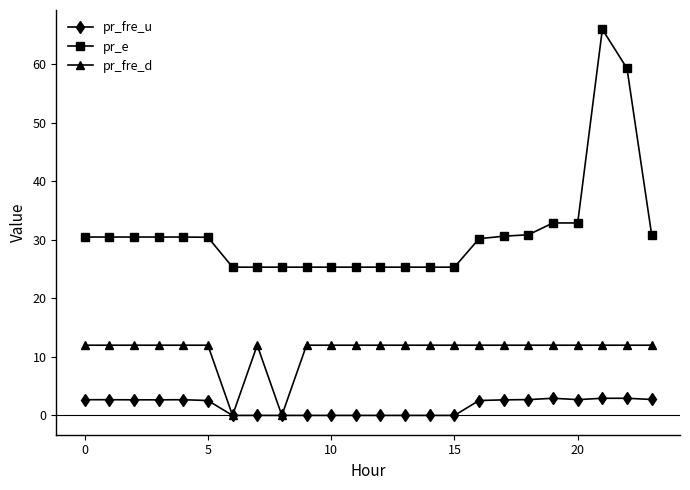

Does the chart have visible grid lines?

No